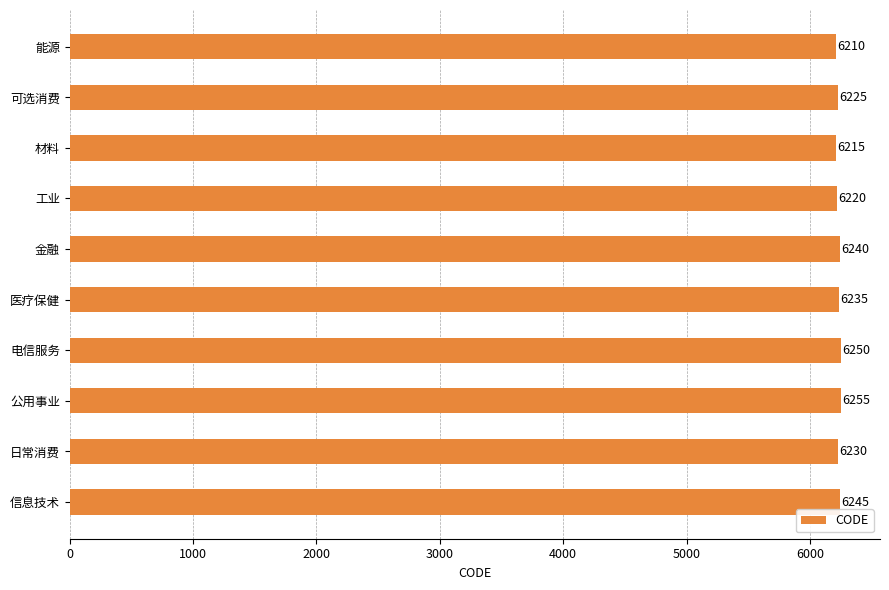

Which has a higher value, 可选消费 or 能源?

可选消费